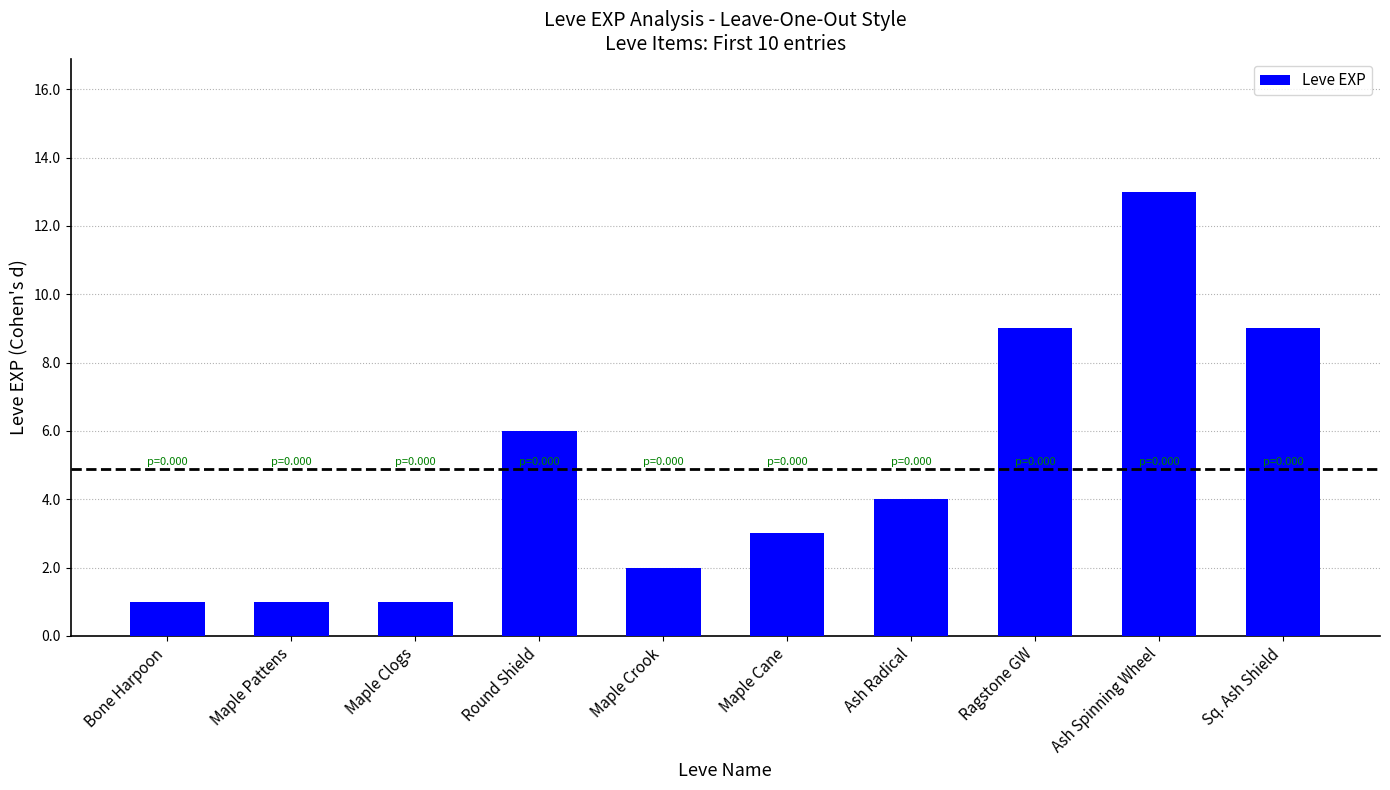

The chart shows a value of 9 at Sq. Ash Shield. True or false?

True